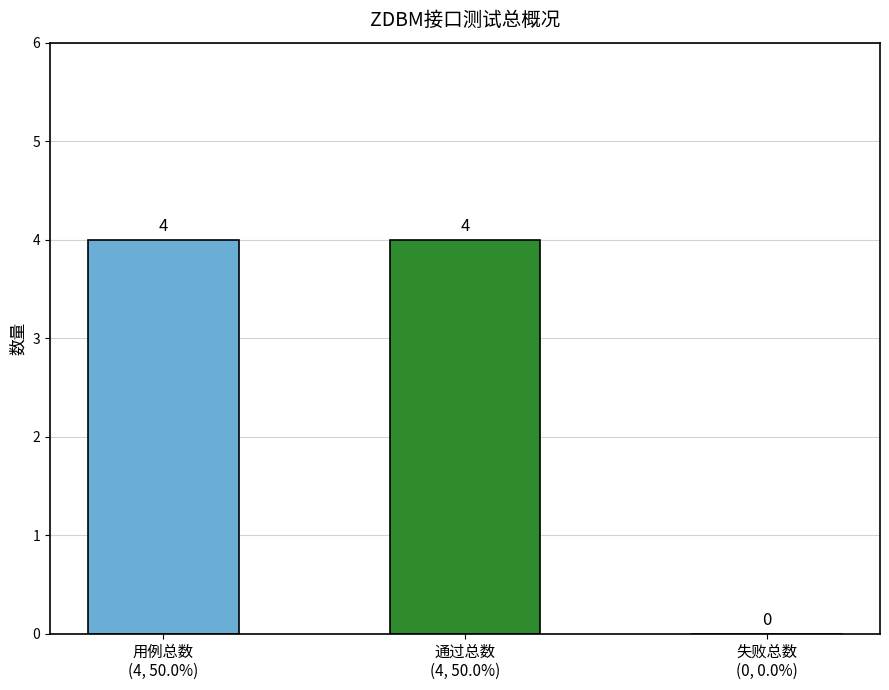

What is the difference between the values at 通过总数
(4, 50.0%) and 失败总数
(0, 0.0%)?

4